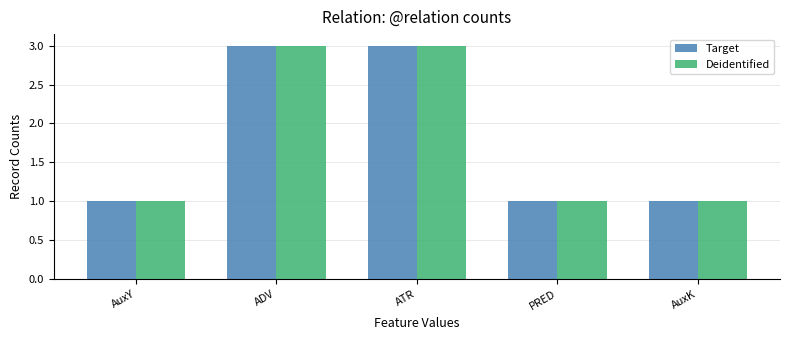

What is the label of the 1st bar from the right?

AuxK